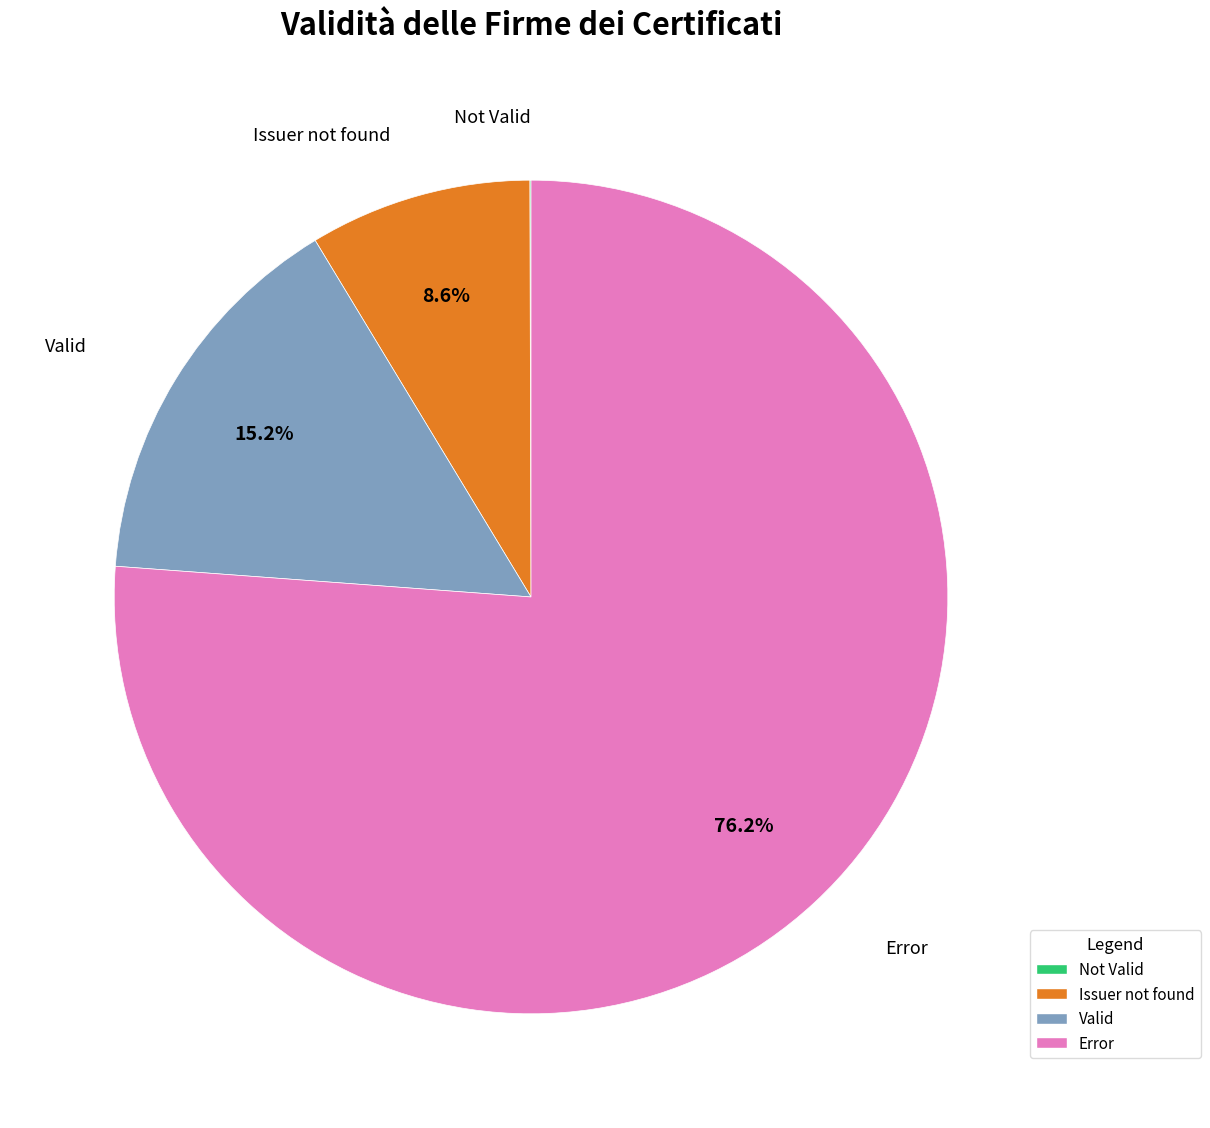

Between Issuer not found and Valid, which is larger?

Valid